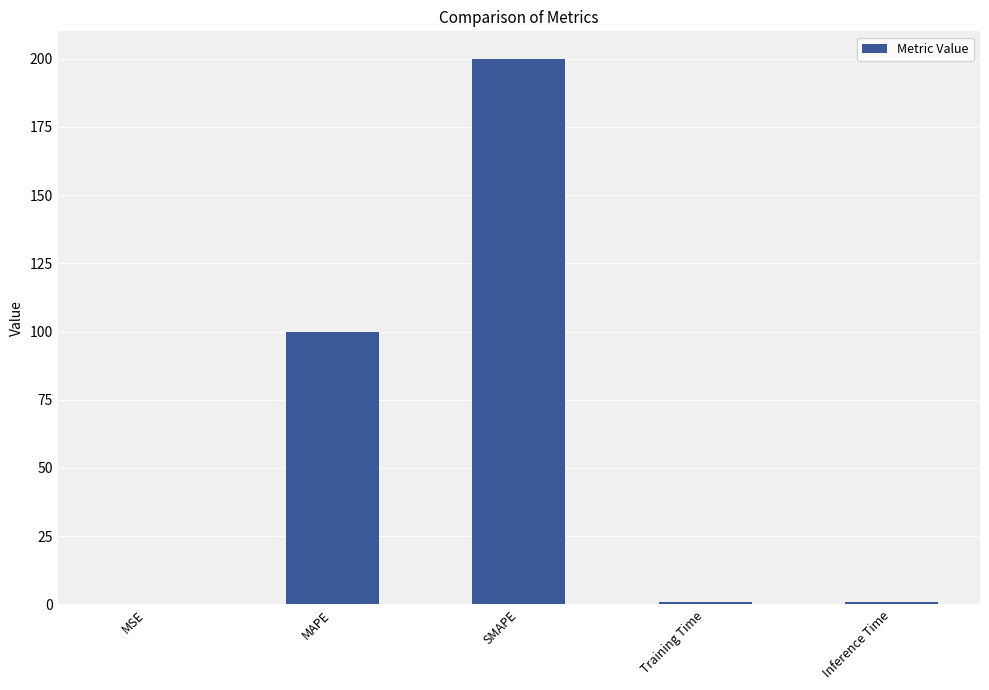

What is the change in value from MSE to SMAPE?

+200.0